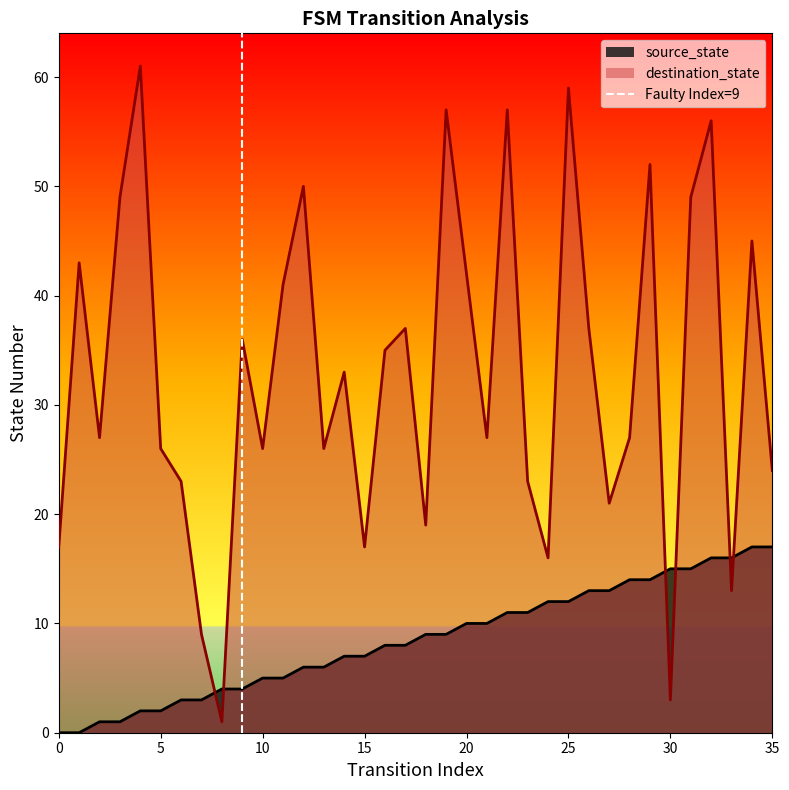

What is the maximum value for destination_state?

61